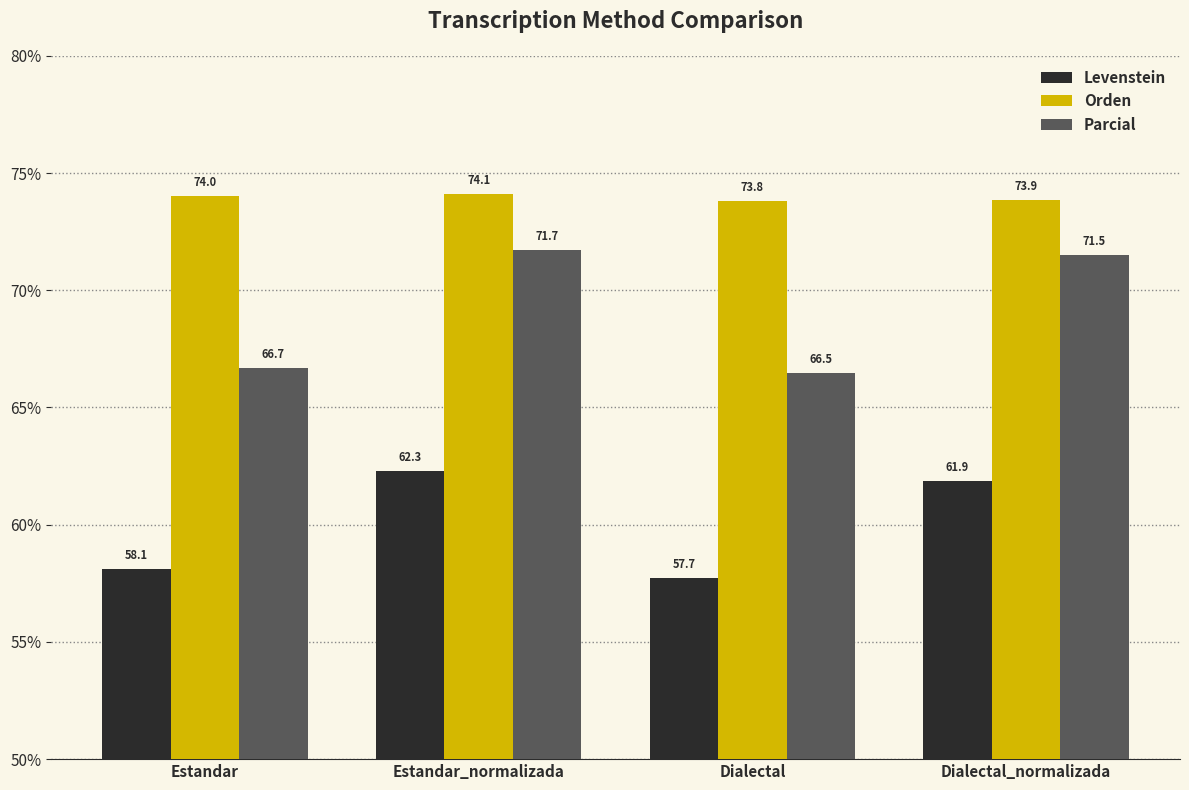

Which category has the highest value across all series?

Estandar_normalizada